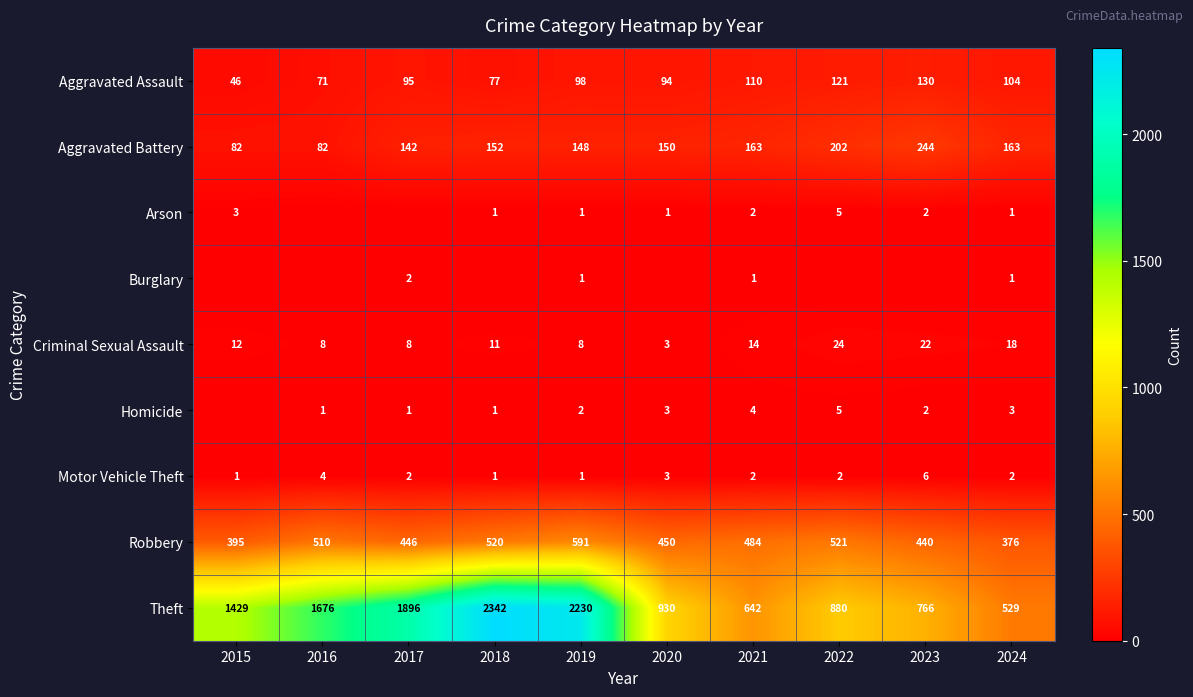

True or false: Theft has a value of 1676 at 2016.

True